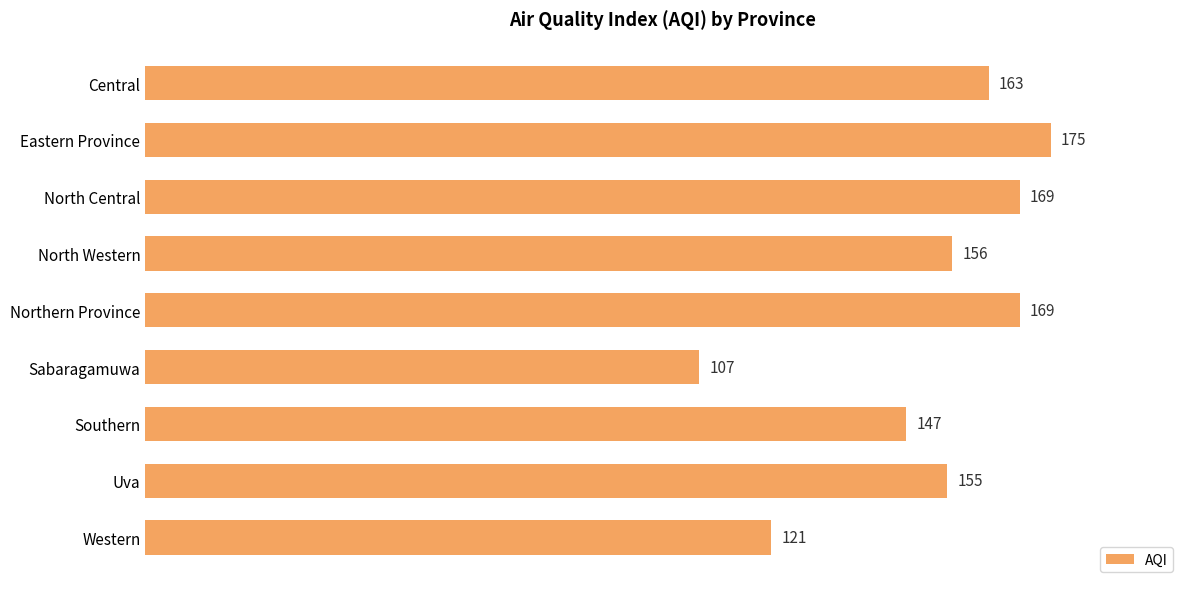

The chart shows a value of 175 at Eastern Province. True or false?

True